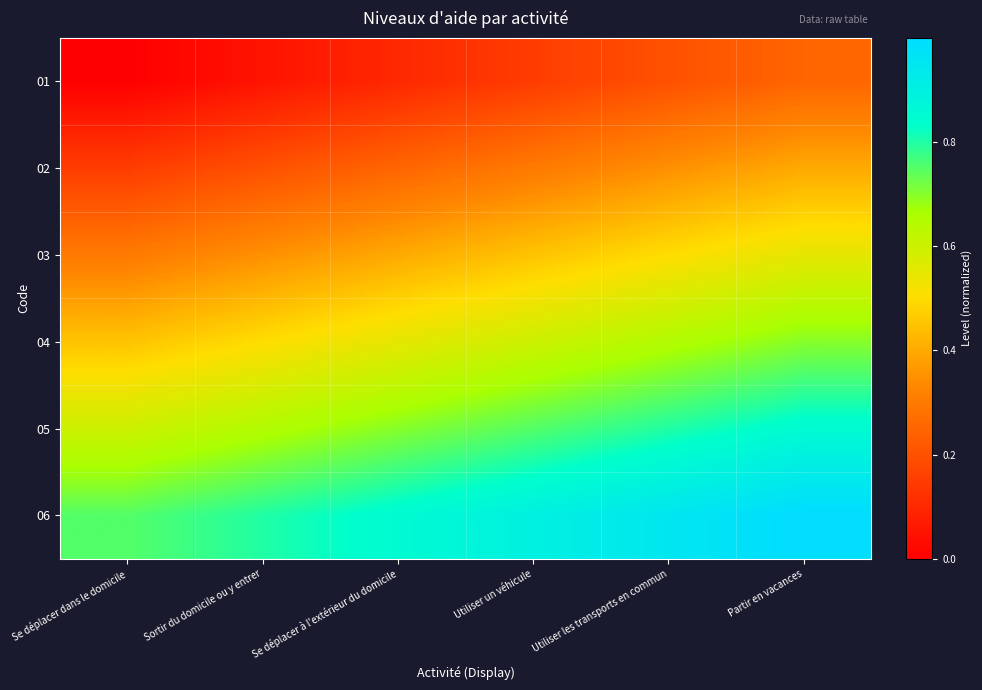

What is the spread (max minus min) of values at Utiliser un véhicule?

0.7